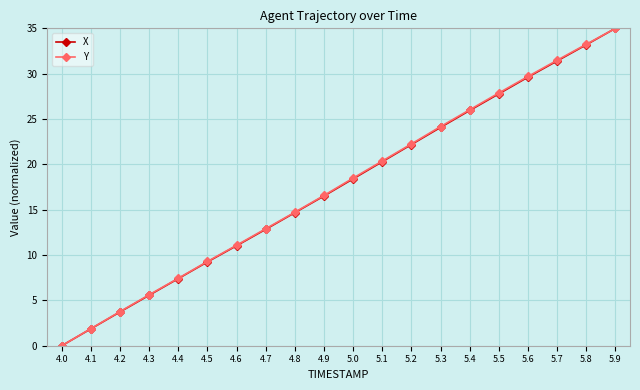

Rank the categories by X value from highest to lowest.

5.9, 5.8, 5.7, 5.6, 5.5, 5.4, 5.3, 5.2, 5.1, 5.0, 4.9, 4.8, 4.7, 4.6, 4.5, 4.4, 4.3, 4.2, 4.1, 4.0